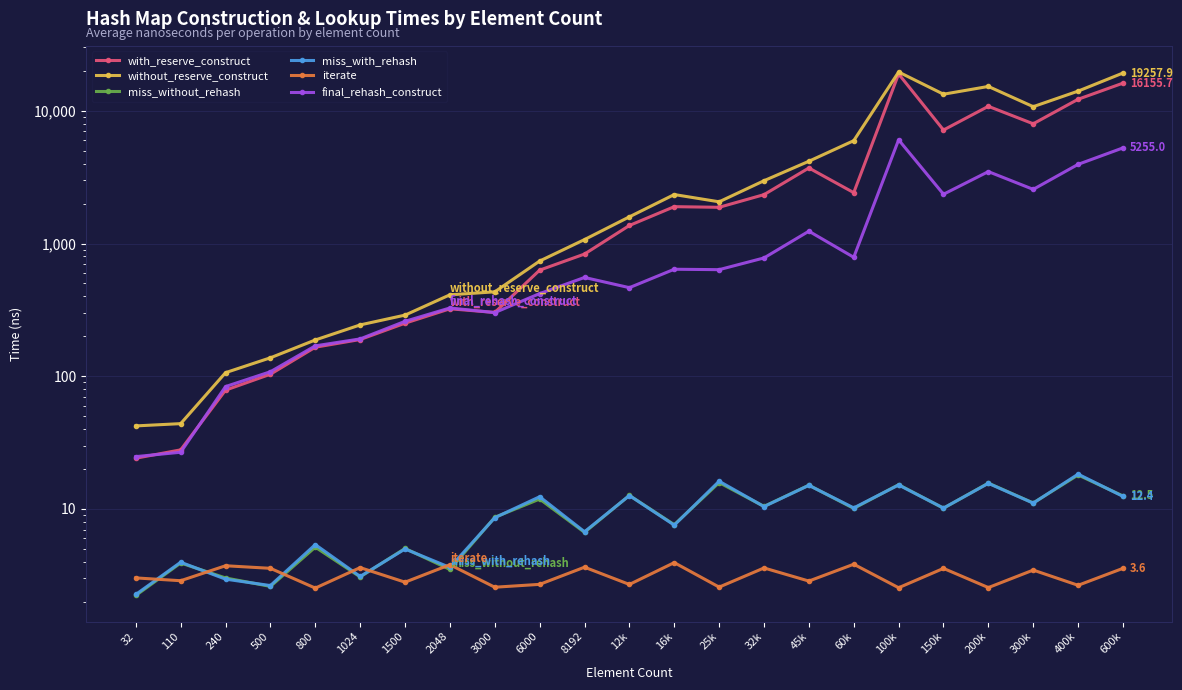

Is it true that iterate equals 2.6 at 3000?

True